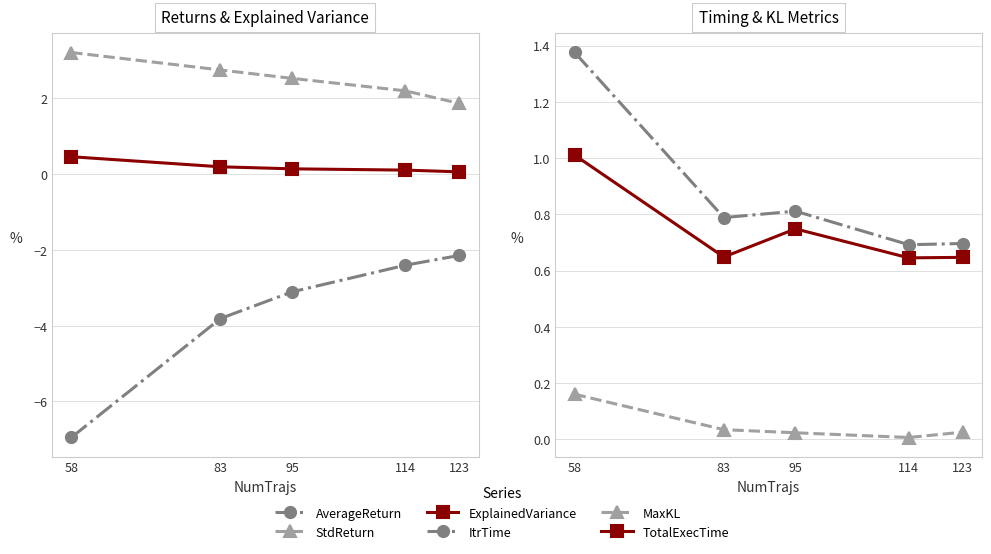

Which category has the highest value in the AverageReturn series?

123